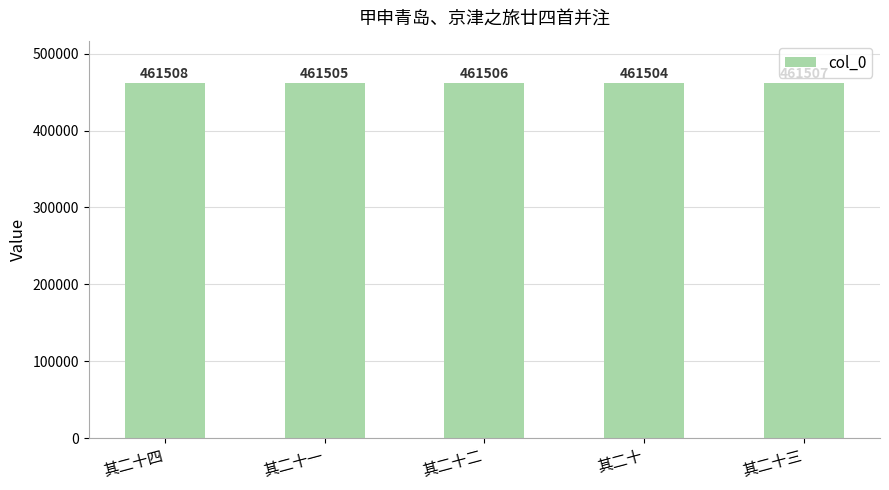

What position from the left is 其二十?

4